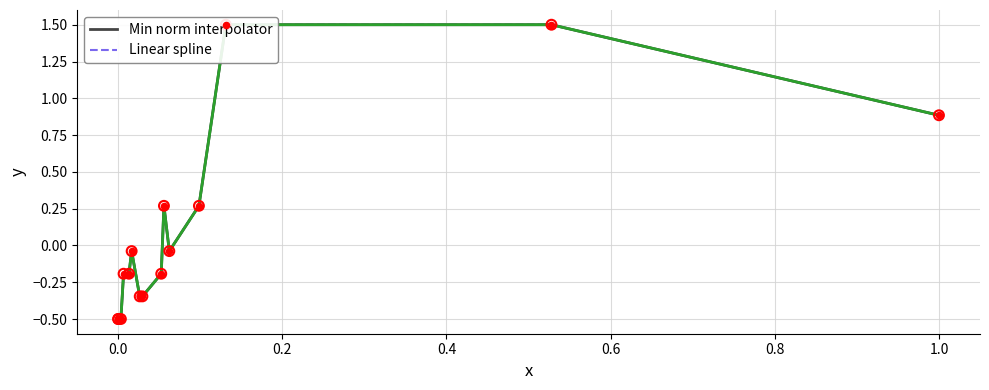

At how many categories does at least one series exceed 0?

5